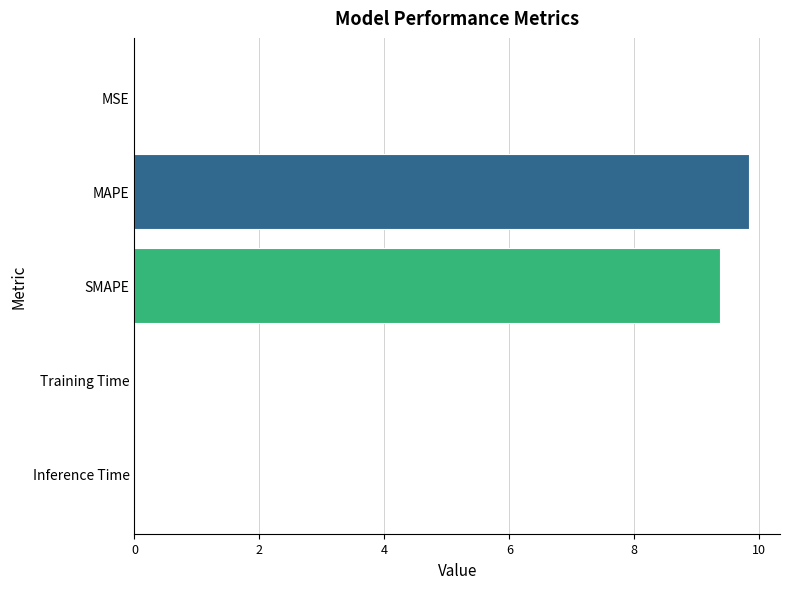

The value at SMAPE is 9.4. True or false?

True